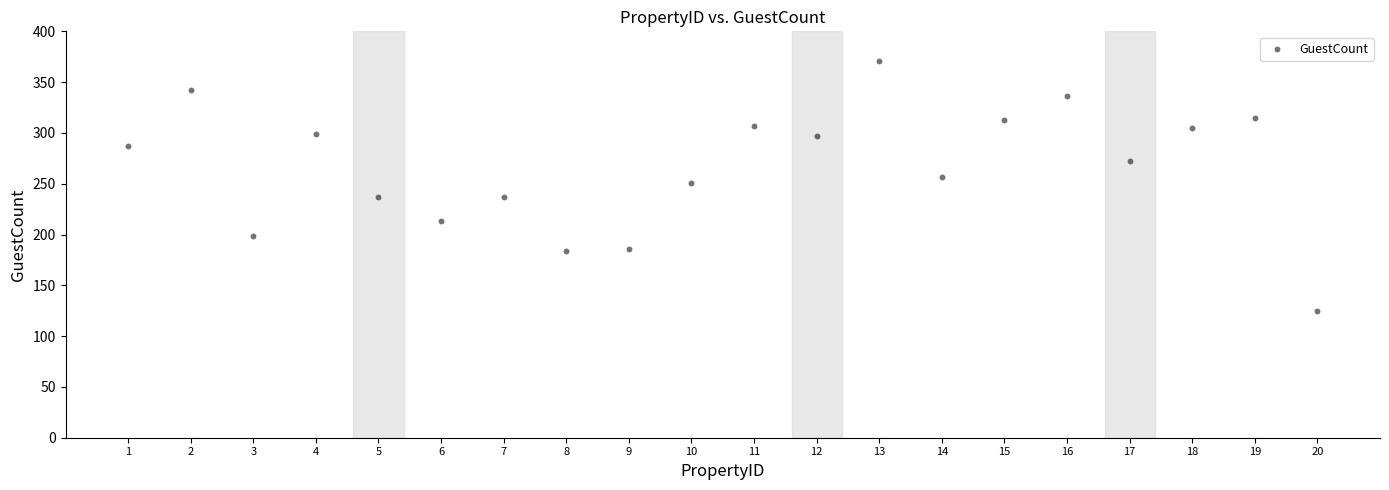

What is the range of X values (max minus min)?

19